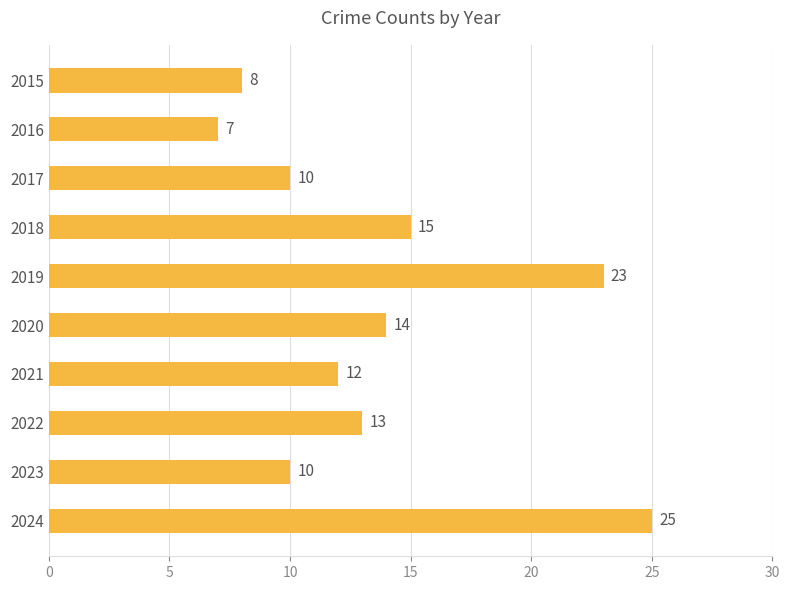

Which category has the highest value across all series?

2024